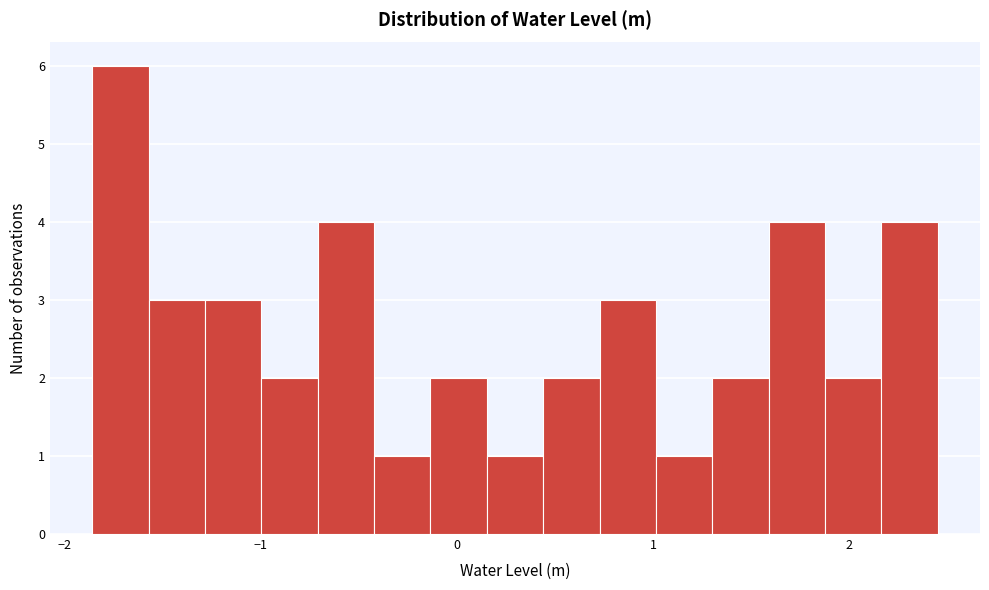

Around what value on the x-axis is the tallest bar? Give the approximate position of its centre, as read against the axis.

-1.7